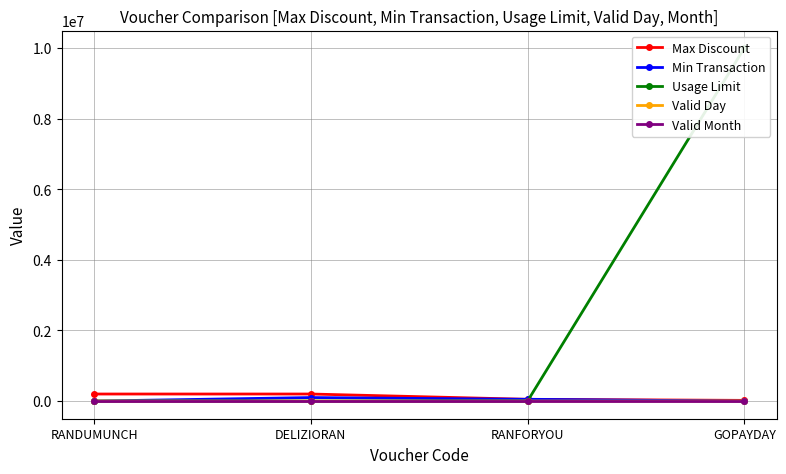

Which category has the highest value in the Usage Limit series?

GOPAYDAY